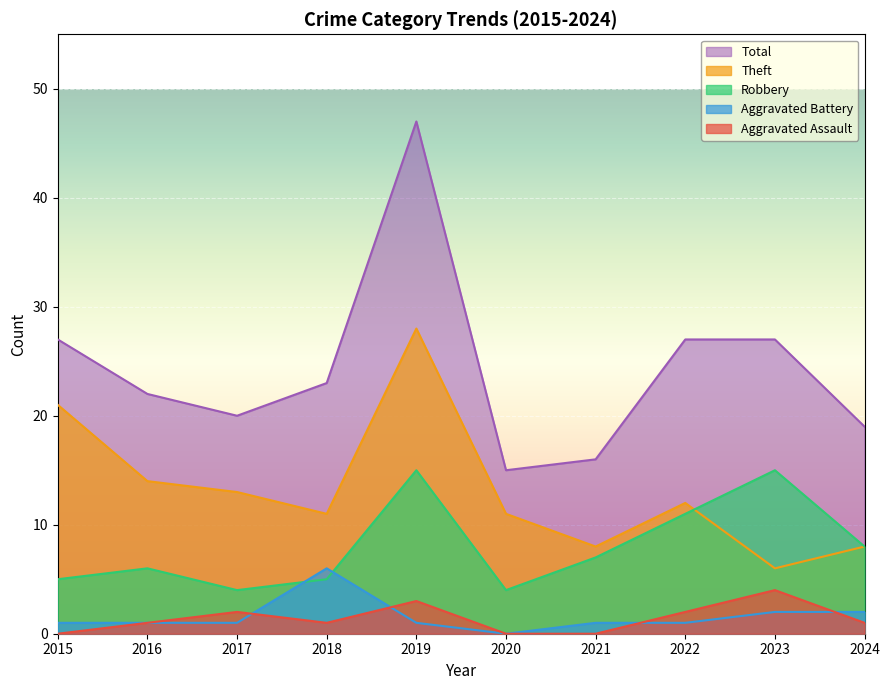

What is the sum of the Aggravated Assault values at 2015 and 2024?

1